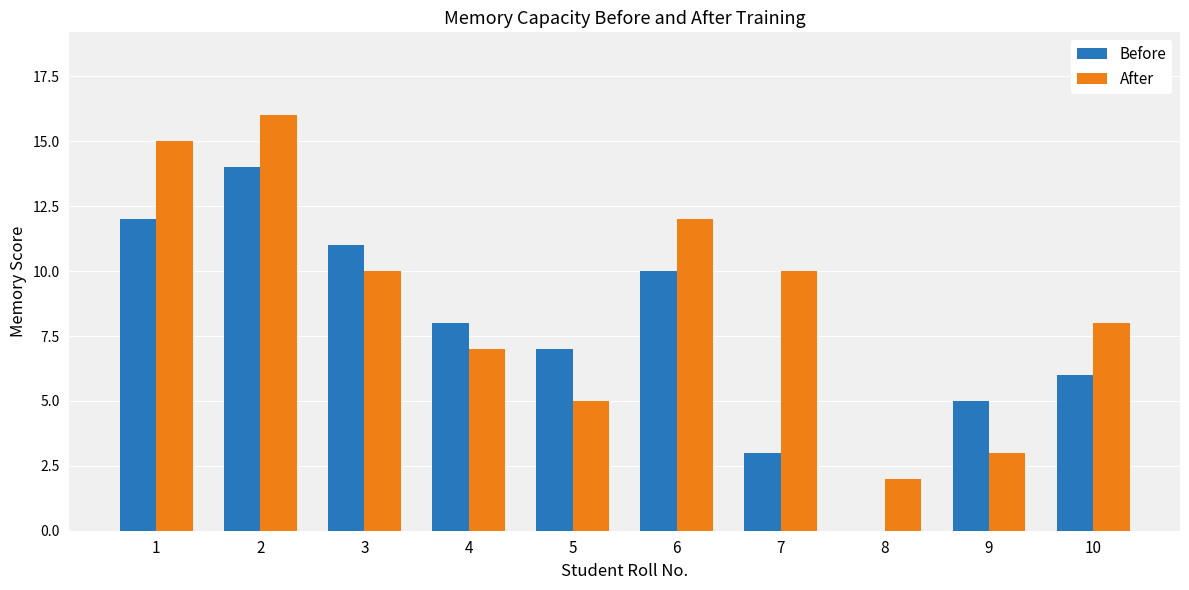

What value does the Before series have at 9?

5